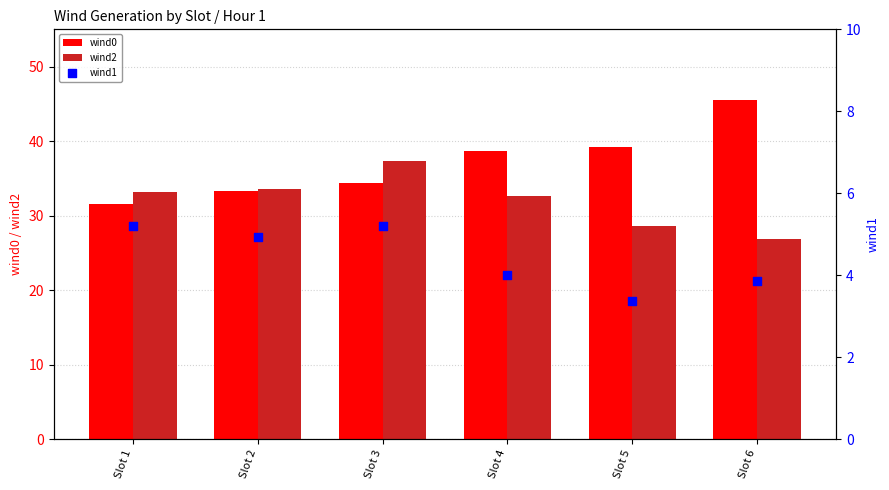

What is the total value across all series at Slot 5?

71.1